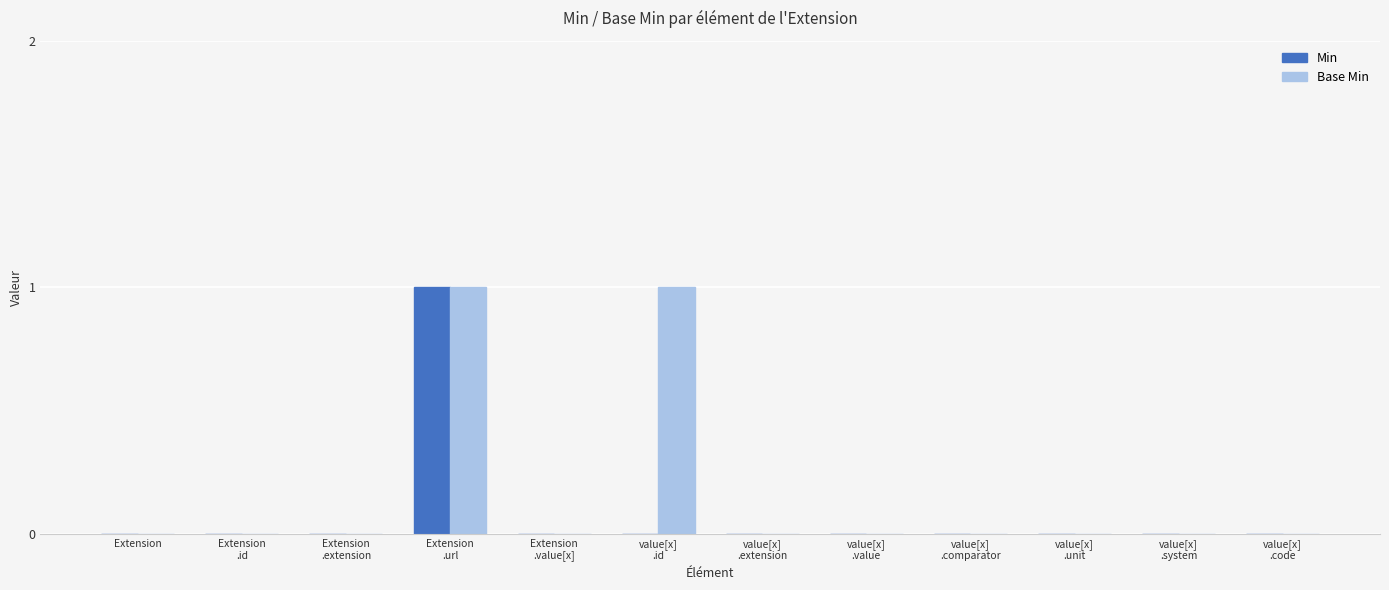

Which series has the largest total across all categories?

Base Min